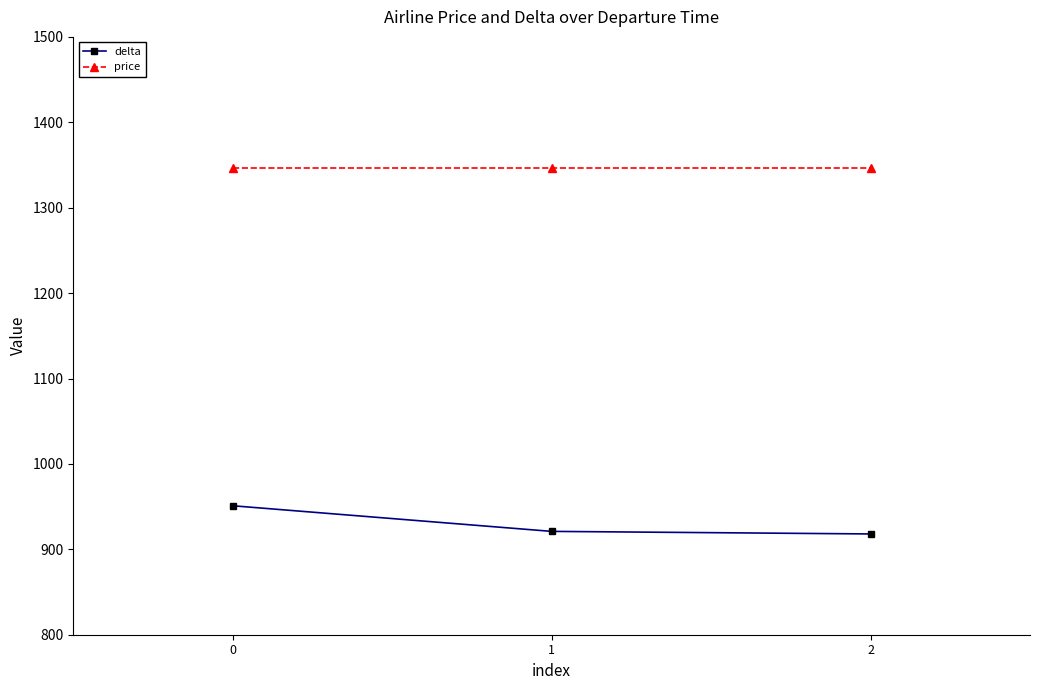

Reading left to right, extract all data points from this chart.

delta: 0=951	1=921	2=918
price: 0=1346	1=1346	2=1346